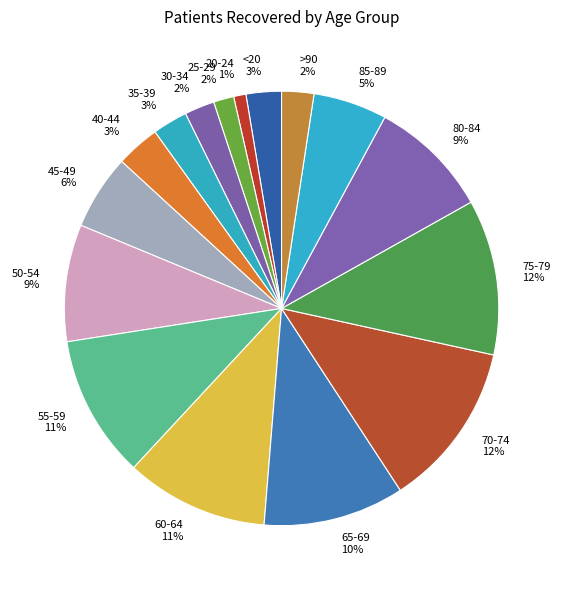

To the nearest percent, what is the difference between the largest and smallest slice percentages?

11%